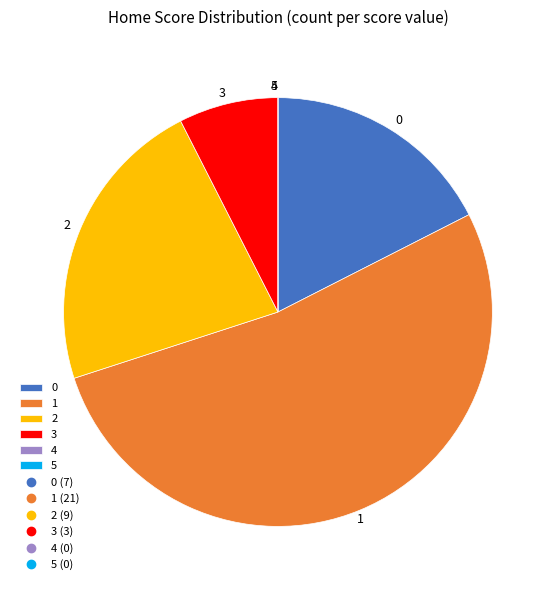

Is there a majority slice in this chart?

Yes